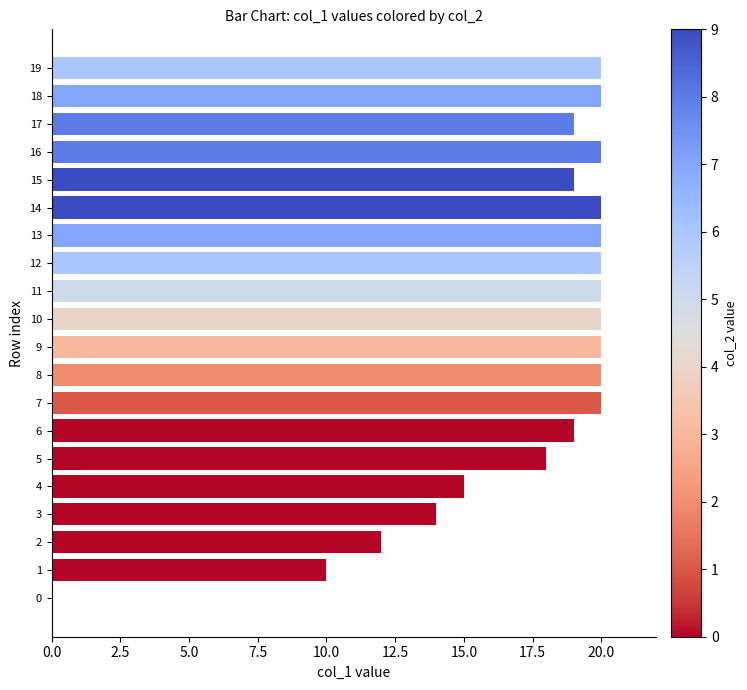

How many values are above zero?

19